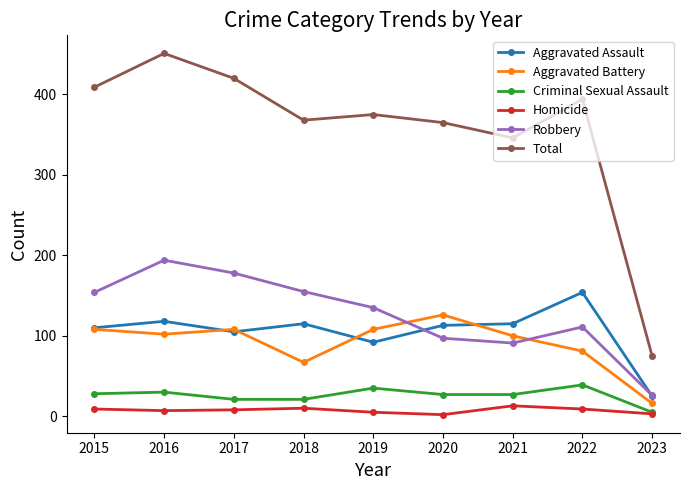

Between 2019 and 2021, which series saw the biggest shift?

Robbery